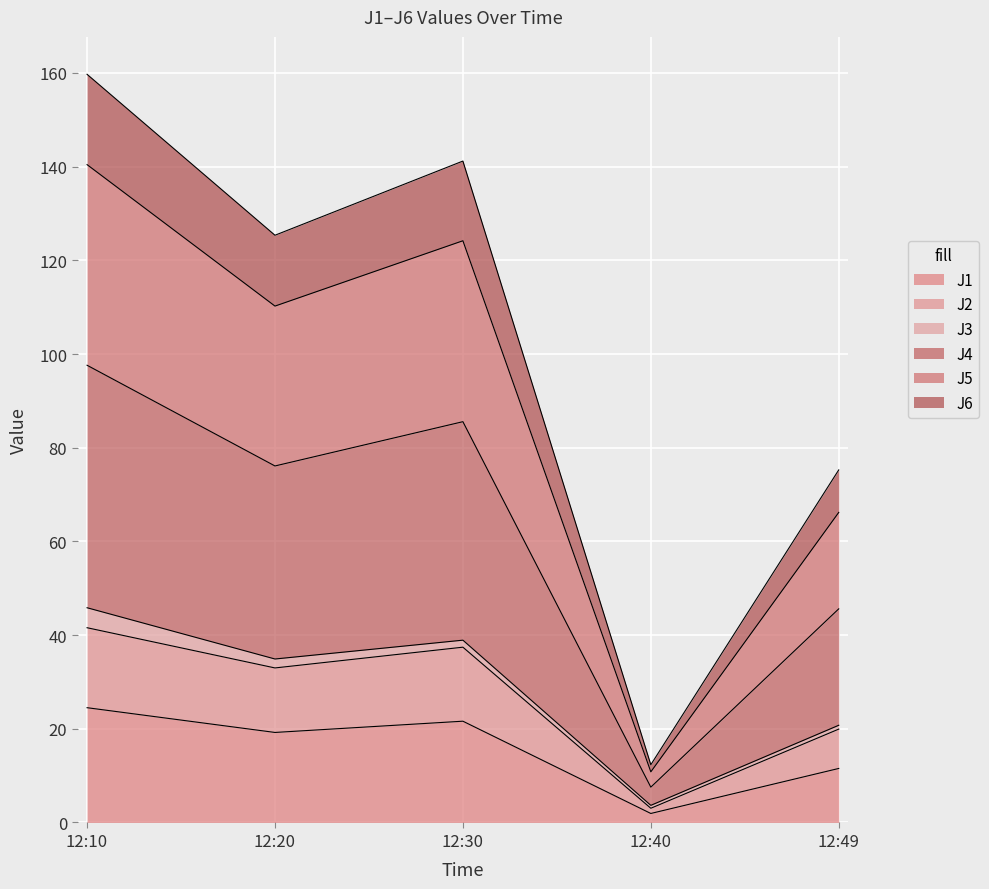

How many lines are shown in the chart?

6